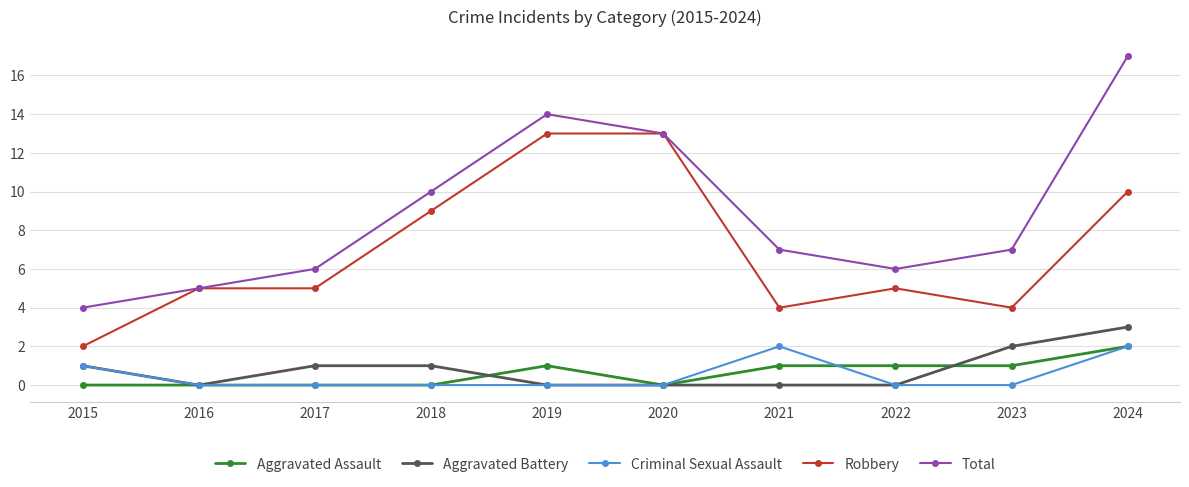

Where is the first local minimum for Aggravated Battery?

2016